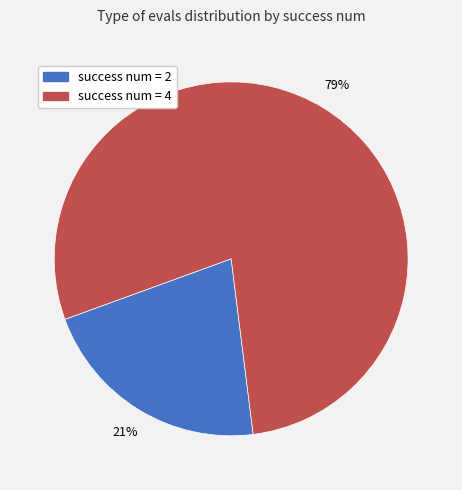

Does any single category account for the majority?

Yes